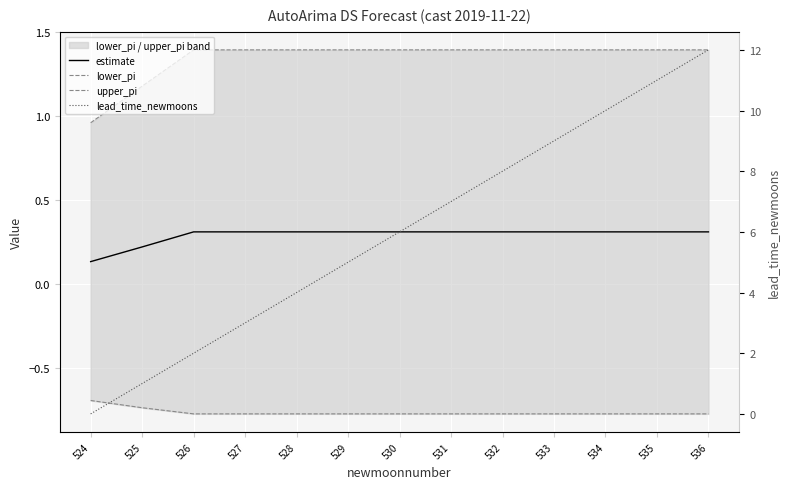

Which series has the largest total across all categories?

lead_time_newmoons